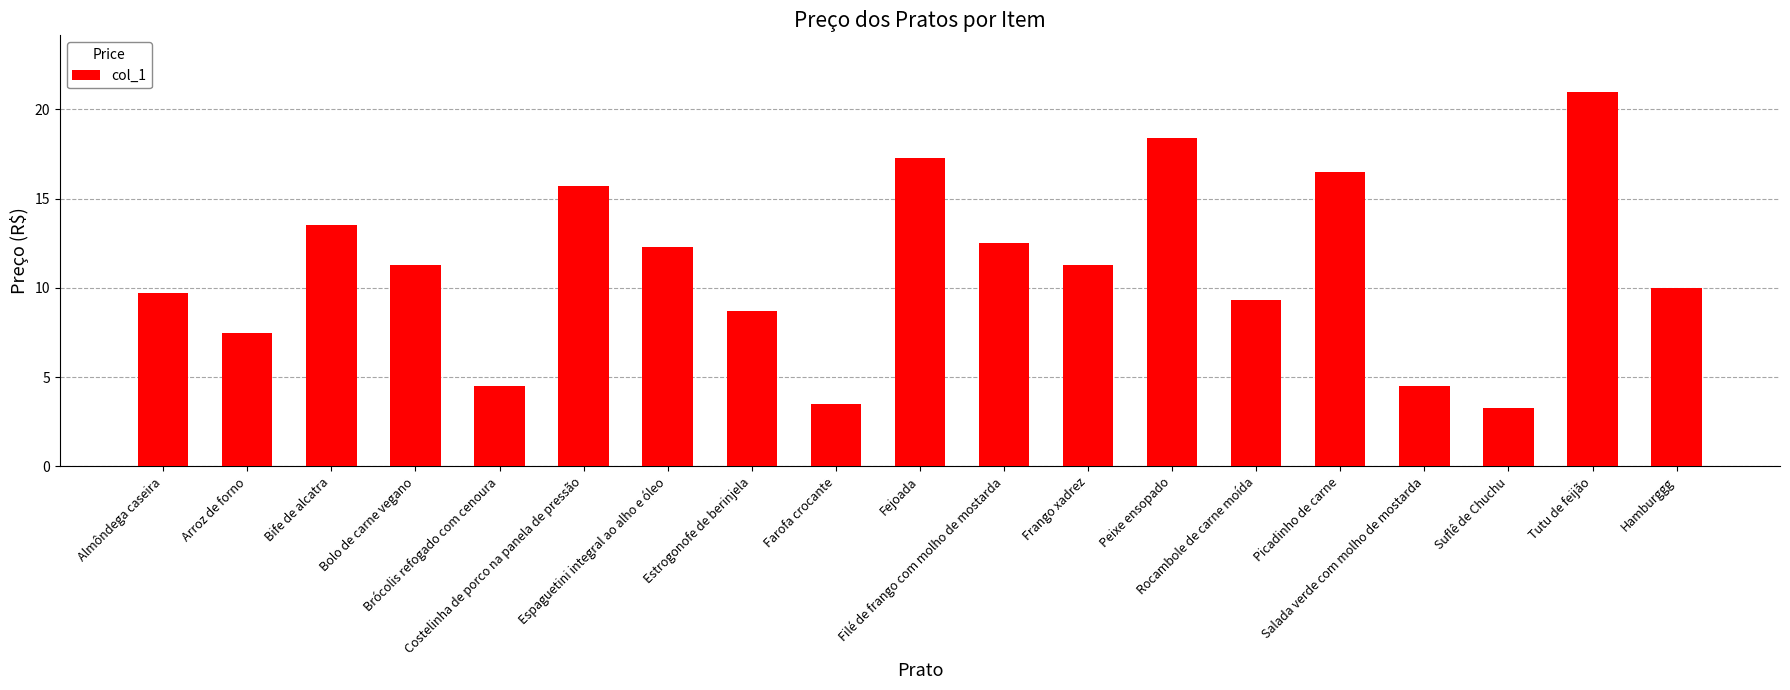

Does the chart contain stacked bars?

No